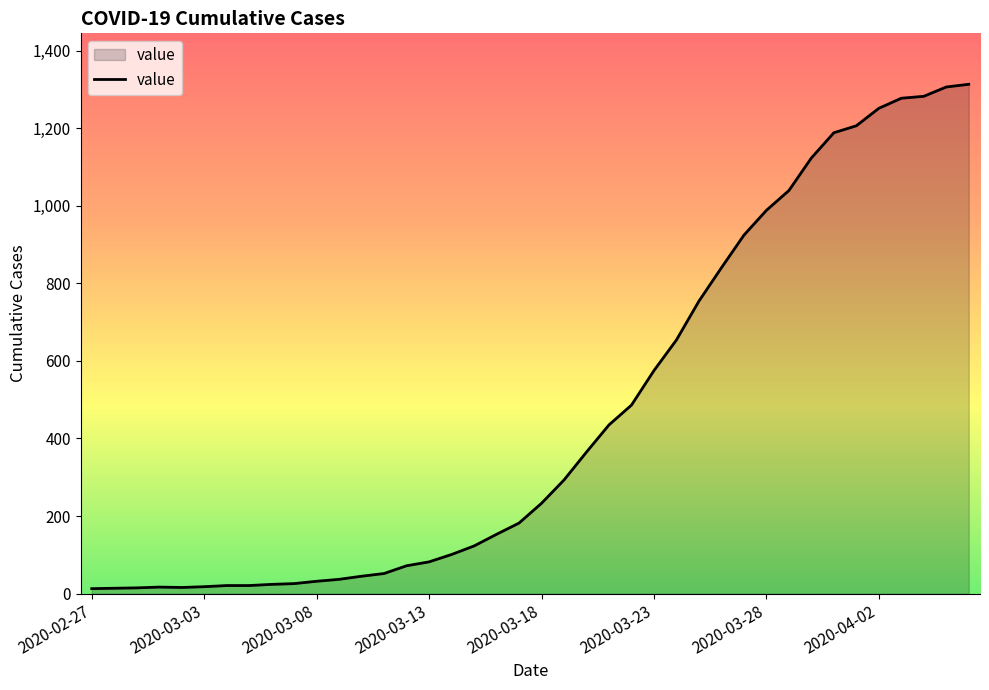

What is the maximum value shown in the chart?

1313